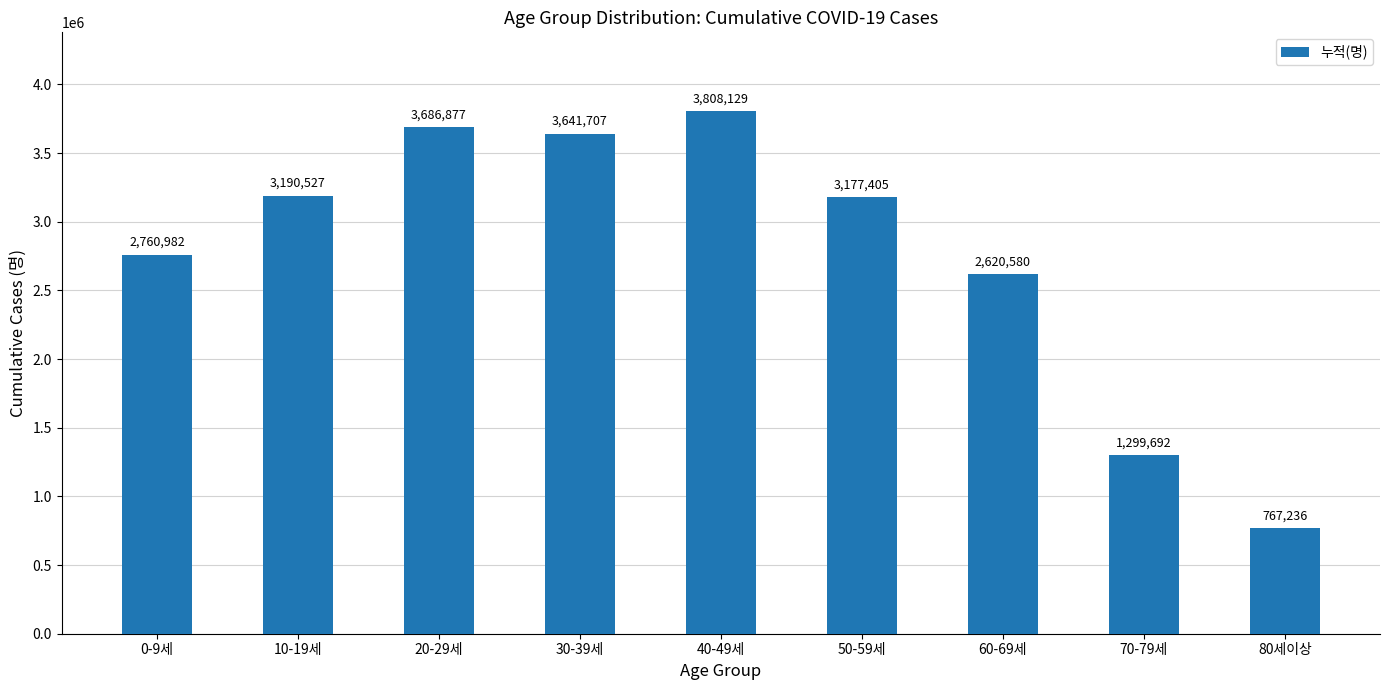

What is the change in value from 50-59세 to 80세이상?

-2410169